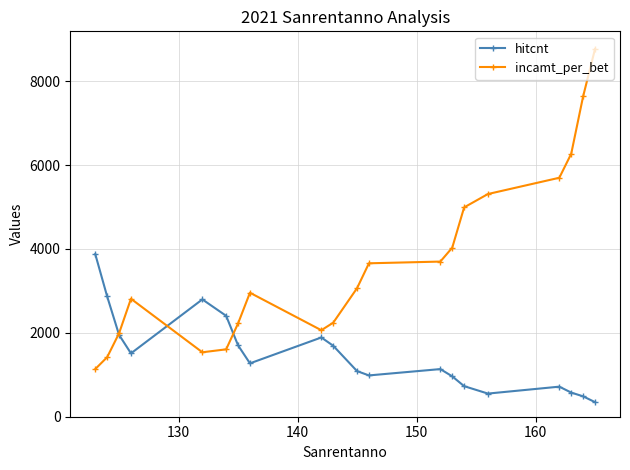

What is the lowest value of the incamt_per_bet series?

1137